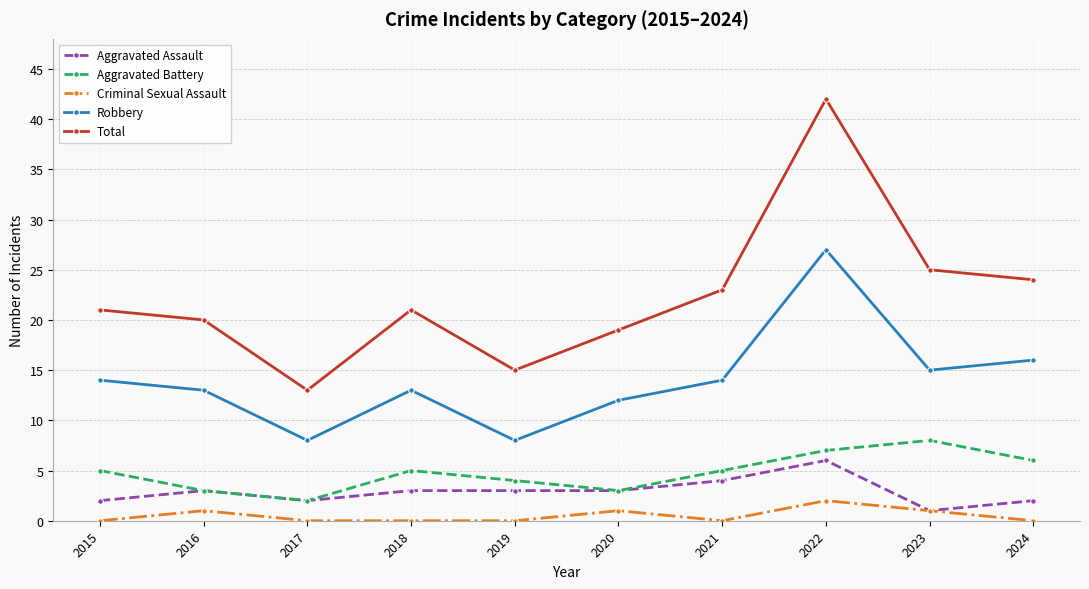

True or false: Total has more than 0 interior local peaks.

True